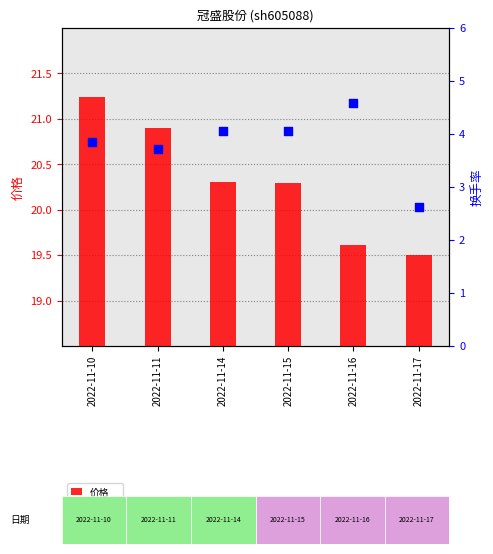

Which series contains the lowest Y value?

换手率